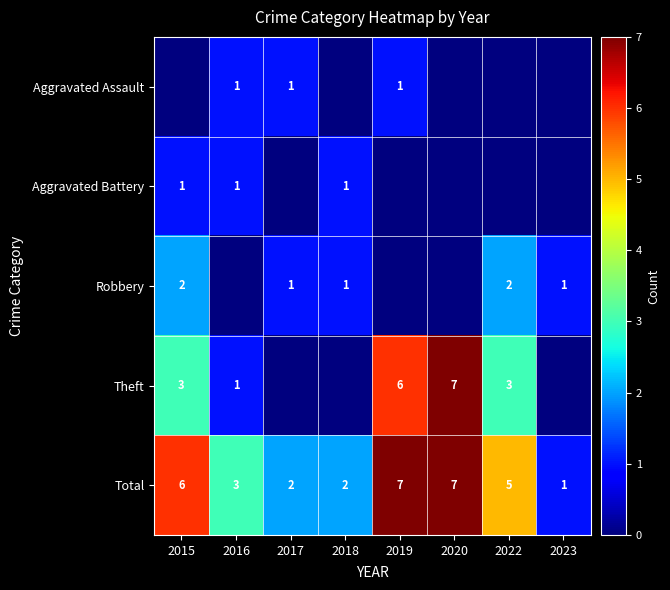

What is the difference between the maximum and minimum values in the Total series?

6